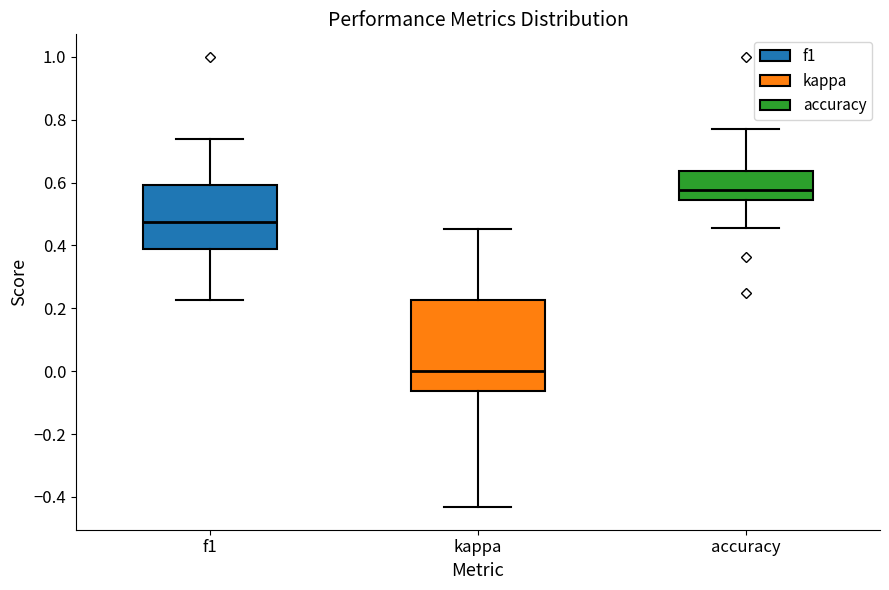

Where does the upper whisker of the box for accuracy end on the y-axis? The values are not printed on the chart, so give them approximately, as read against the axis.

0.76